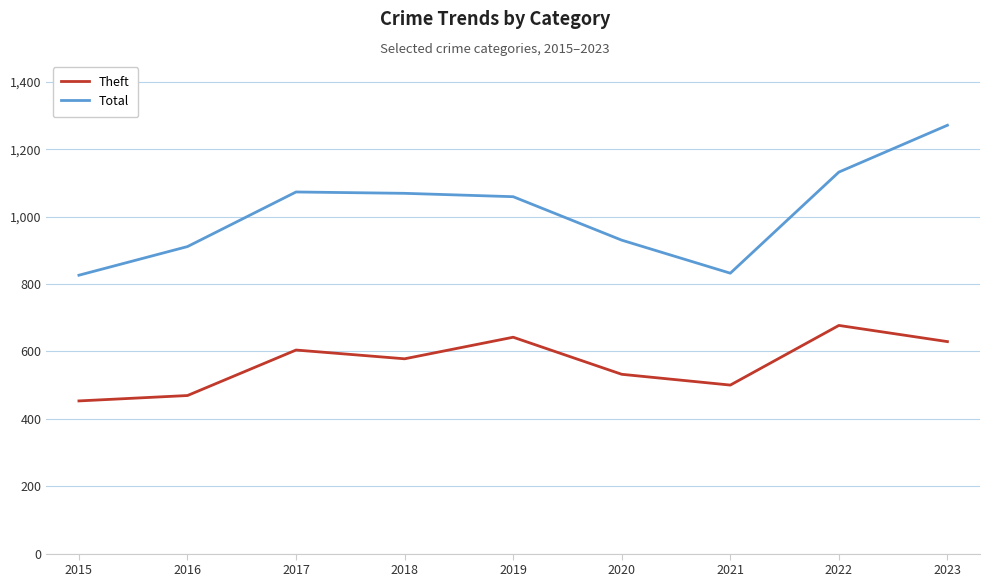

At which category is the sum across all series the highest?

2023